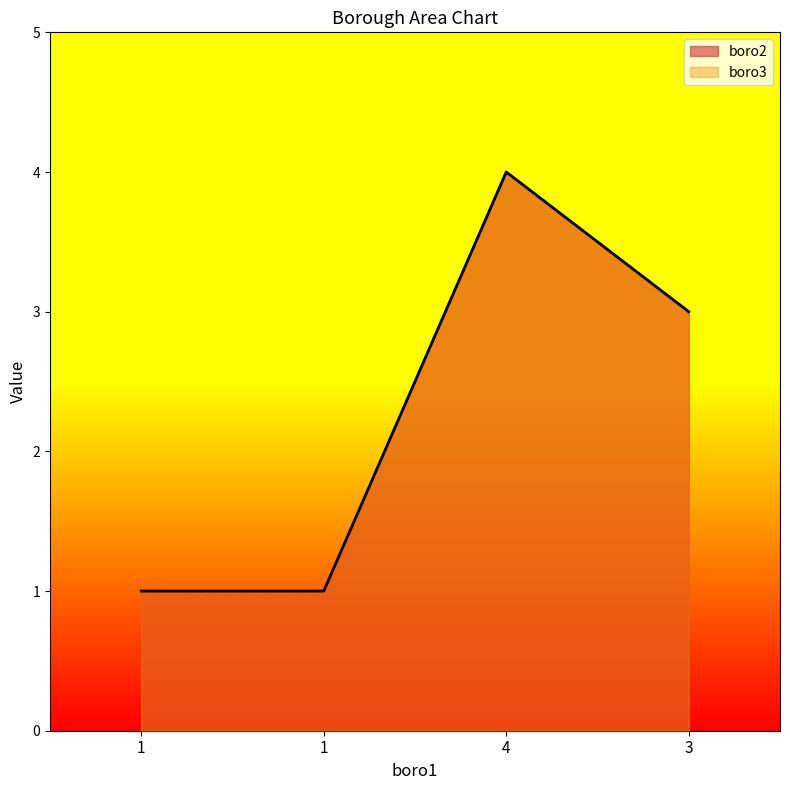

Reading left to right, what are all the values shown in this chart?

boro2: 1	1	4	3
boro3: 1	1	4	3